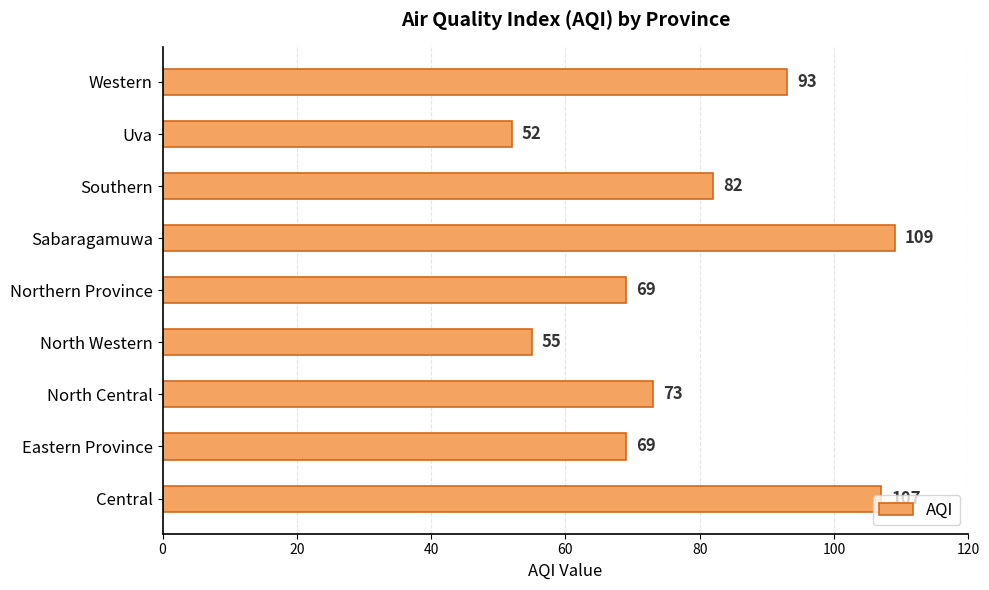

Where is the data nearest to the value 80?

Southern